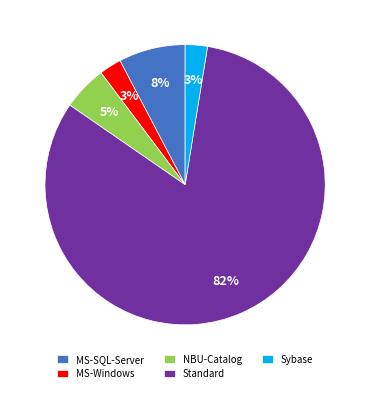

Is it true that Standard is 82% of the pie?

True